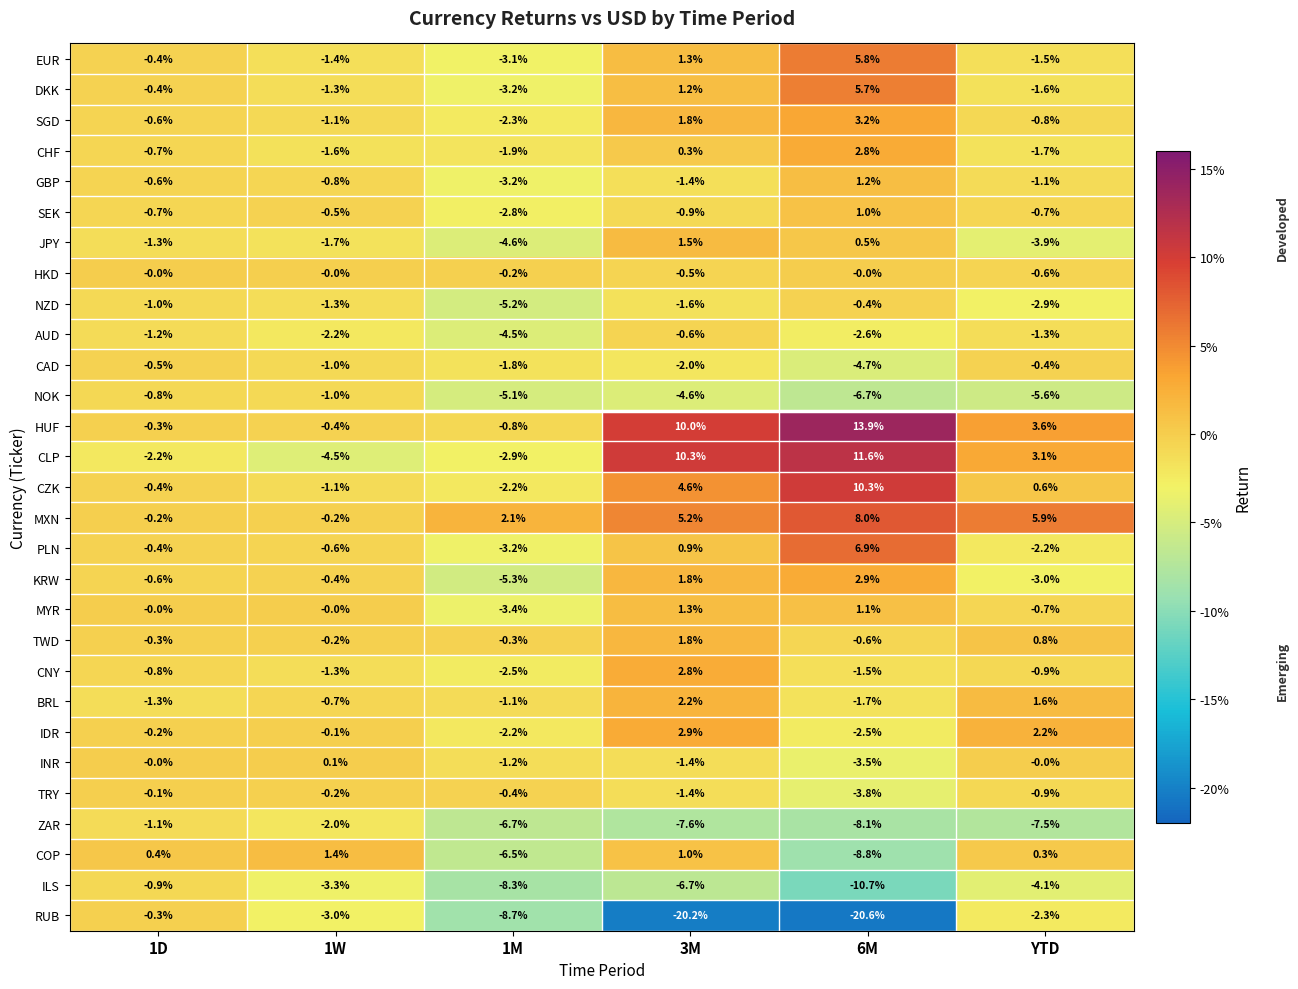

Which series has the widest spread of values?

RUB